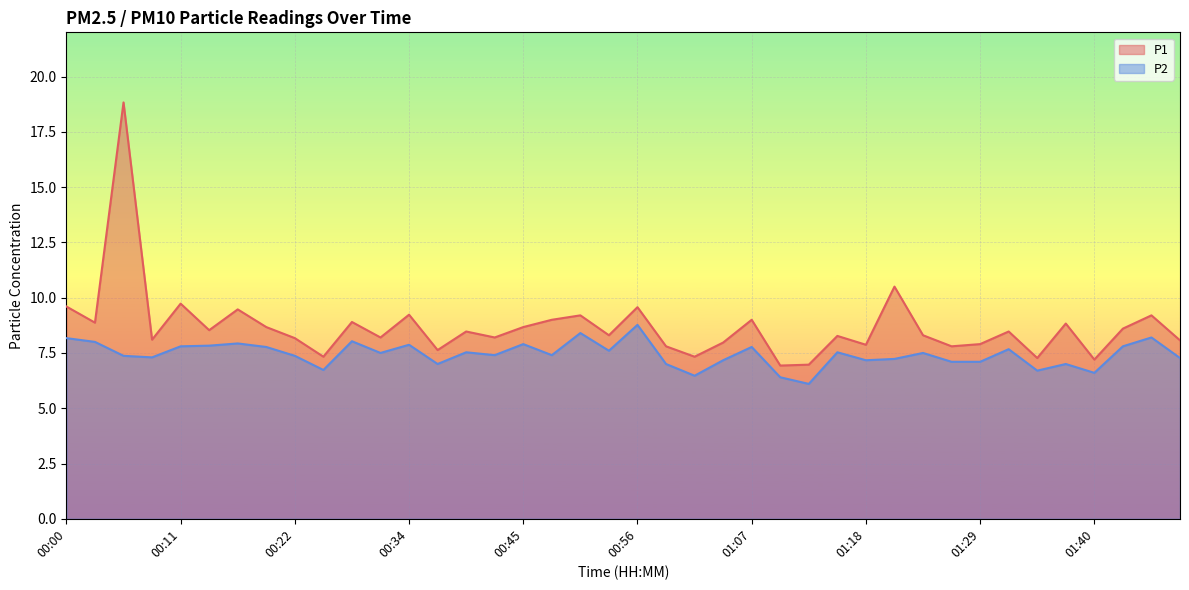

True or false: P1 and P2 intersect in this chart.

False